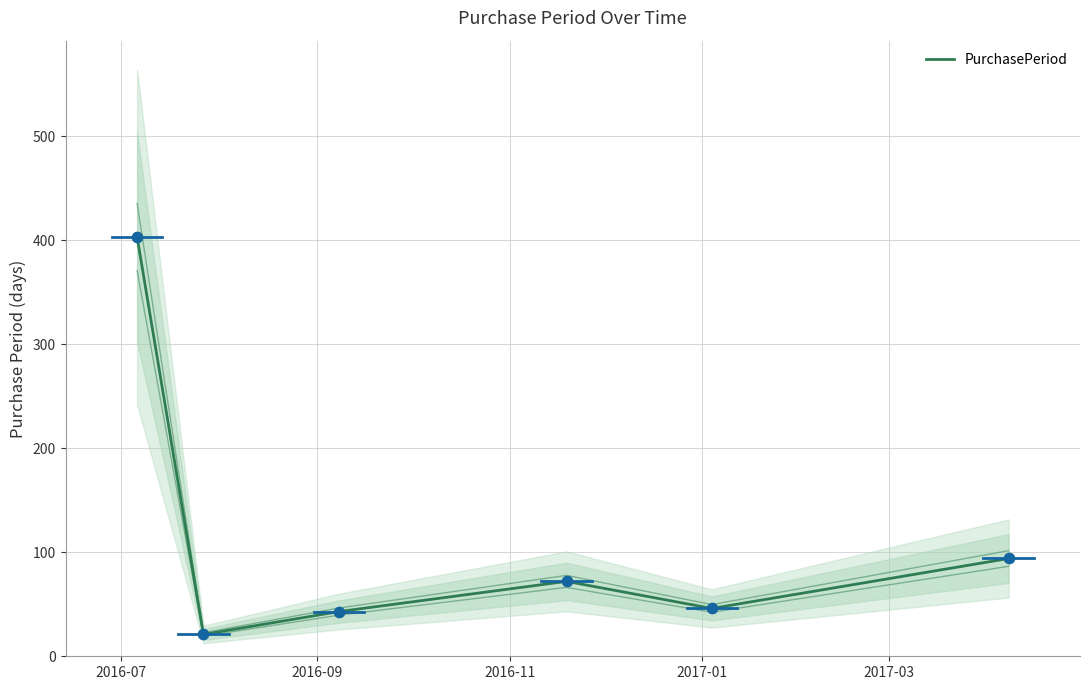

Which has a higher value, 2017-01 or 2016-07?

2016-07